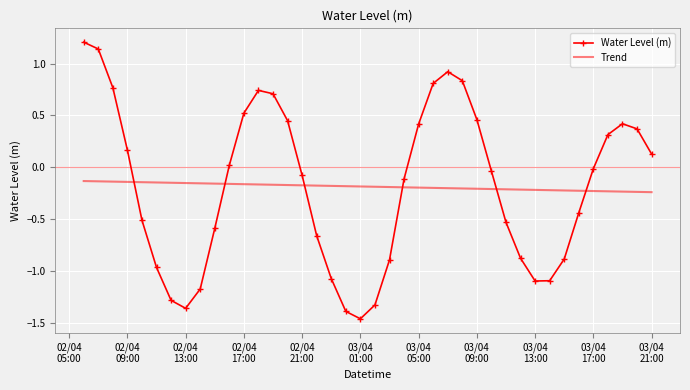

How many series are shown in this chart?

2